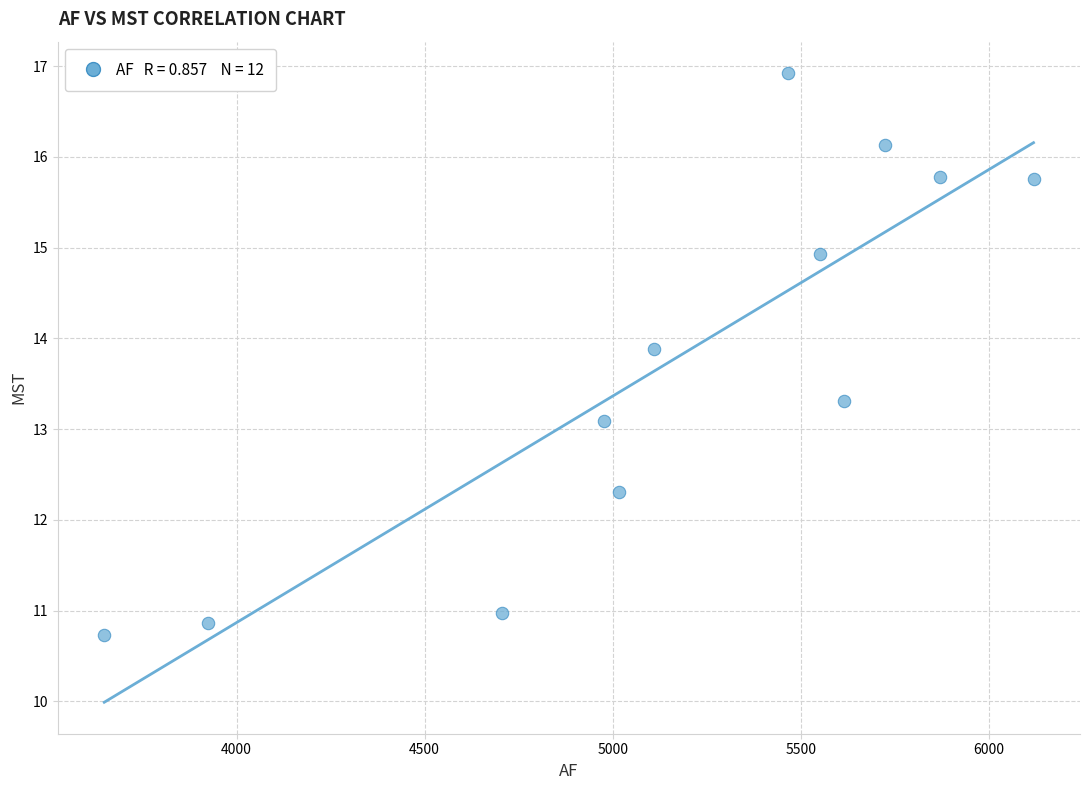

What is the range of Y values (max minus min)?

6.2